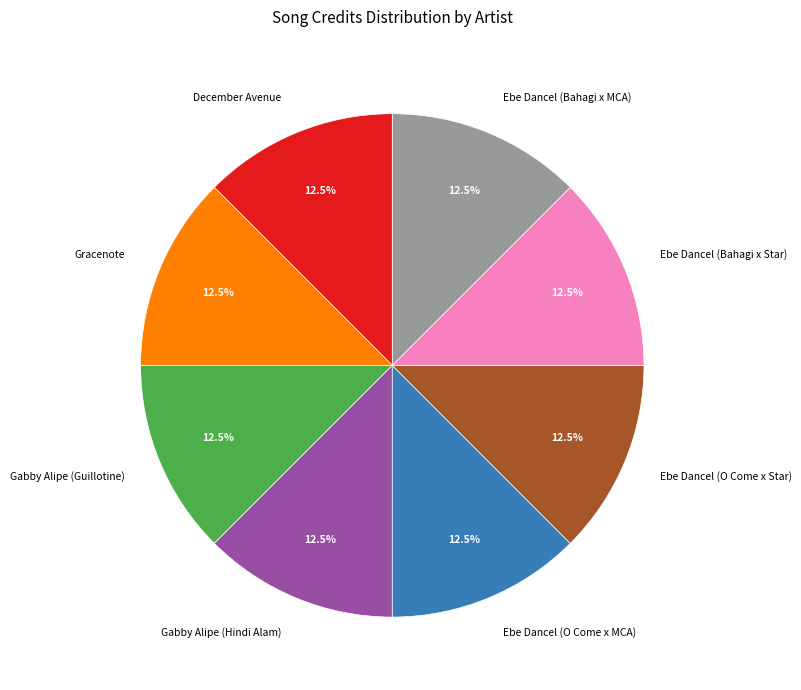

Combined, do Gabby Alipe (Hindi Alam) and Ebe Dancel (Bahagi x Star) account for over 50%?

No